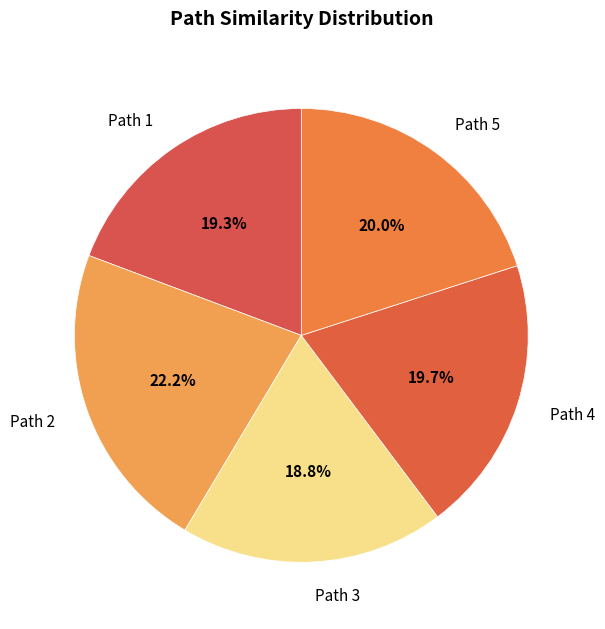

What percentage is NOT represented by Path 2?

77.8%